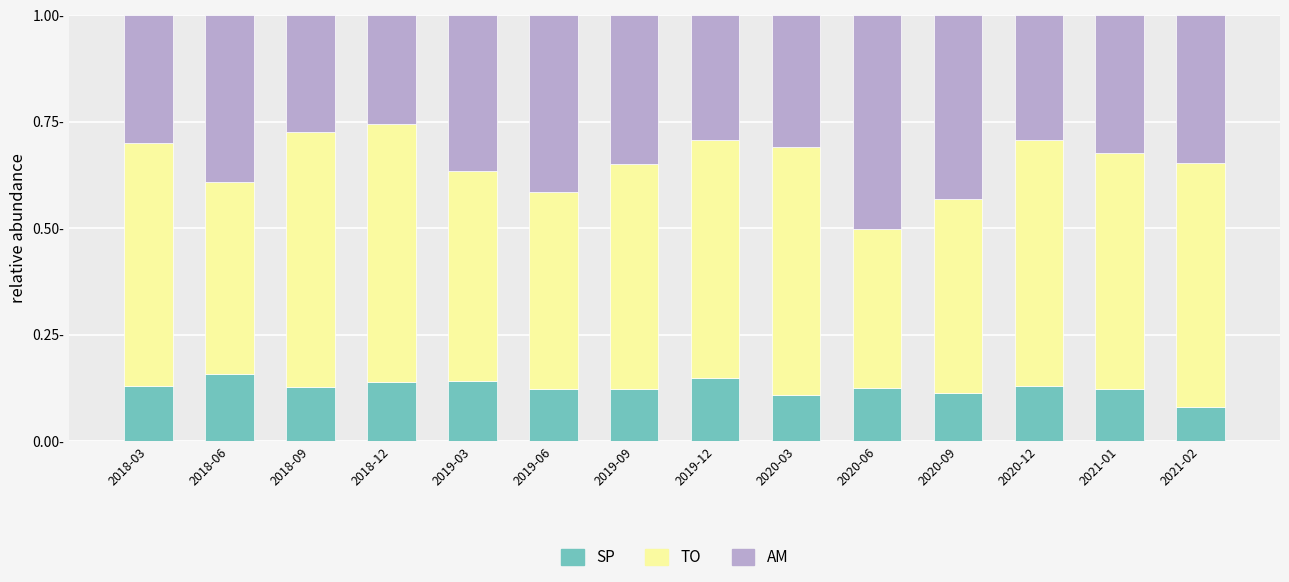

What is the label of the 8th bar from the left?

2019-12